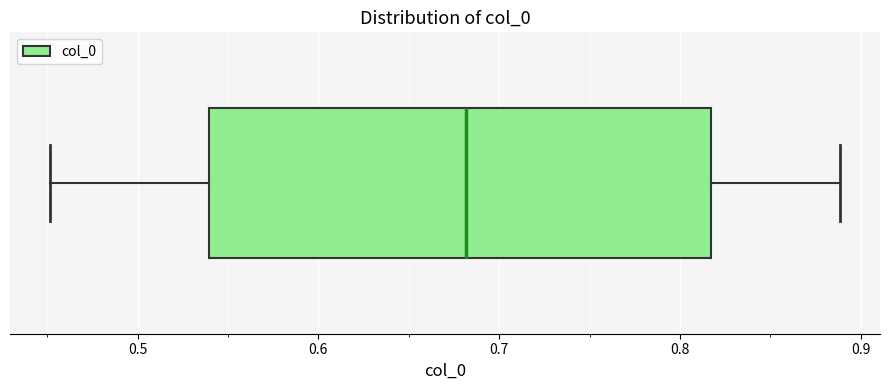

Read this box plot against the x-axis: the position of the median line, the range covered by the box, and the ends of both whiskers. The values are not printed on the chart, so give them approximately, as read against the axis.

median 0.68, box 0.54 to 0.82, whiskers 0.45 to 0.89